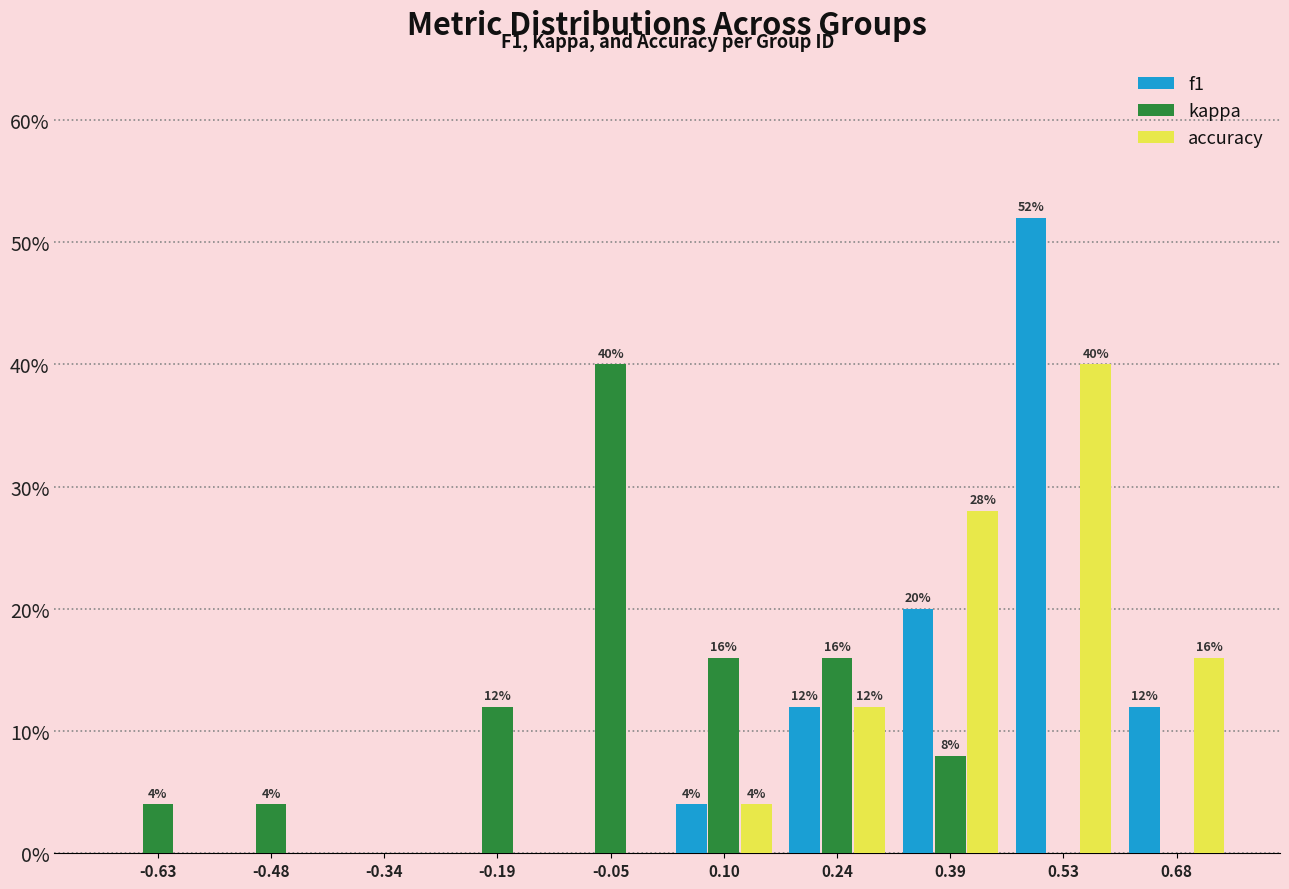

In the kappa series, which range on the x-axis has the tallest bar?

-0.120 to 0.025